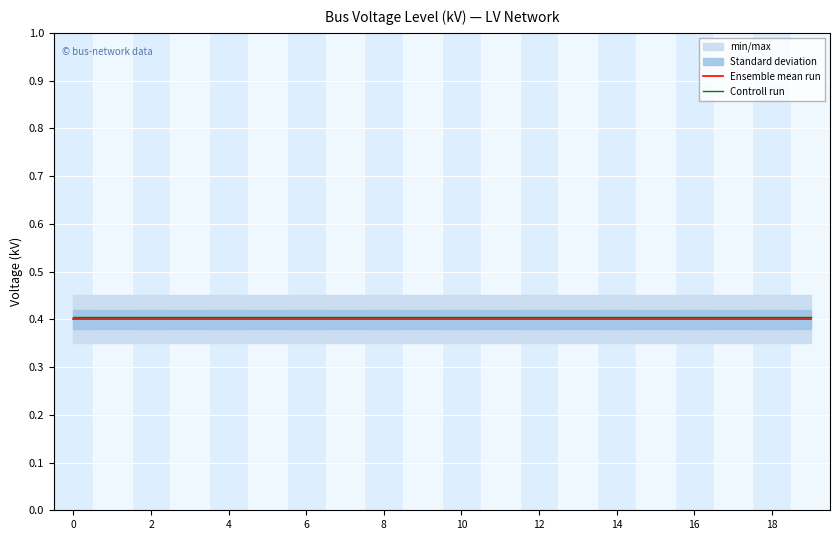

Reading left to right, list all the values displayed in this chart.

Ensemble mean run: 0.4	0.4	0.4	0.4	0.4	0.4	0.4	0.4	0.4	0.4	0.4	0.4	0.4	0.4	0.4	0.4	0.4	0.4	0.4	0.4
Controll run: 0.4	0.4	0.4	0.4	0.4	0.4	0.4	0.4	0.4	0.4	0.4	0.4	0.4	0.4	0.4	0.4	0.4	0.4	0.4	0.4